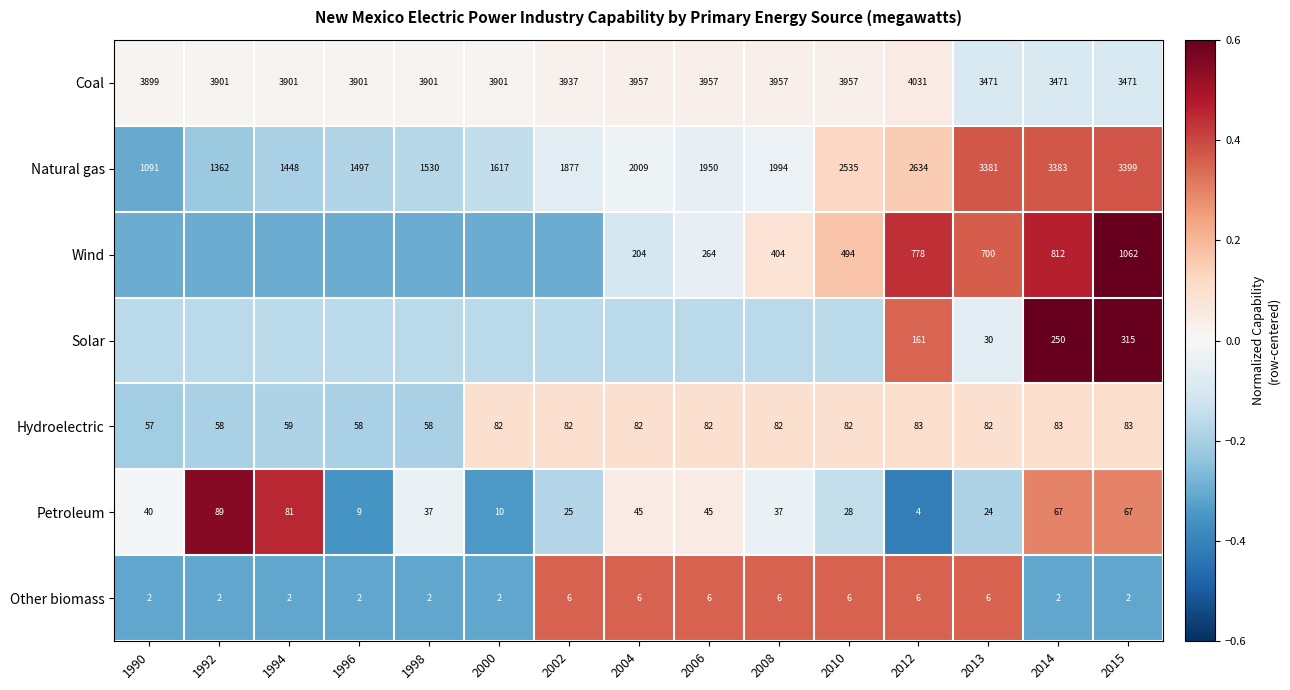

Between 2013 and 1992, which is larger?

1992